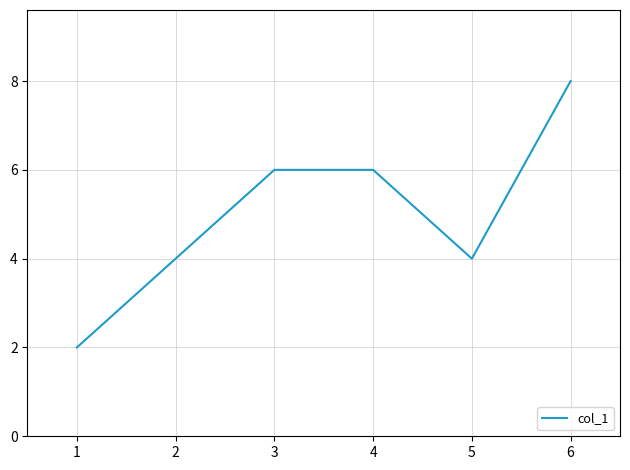

Is it true that the value at 4 is 1?

False